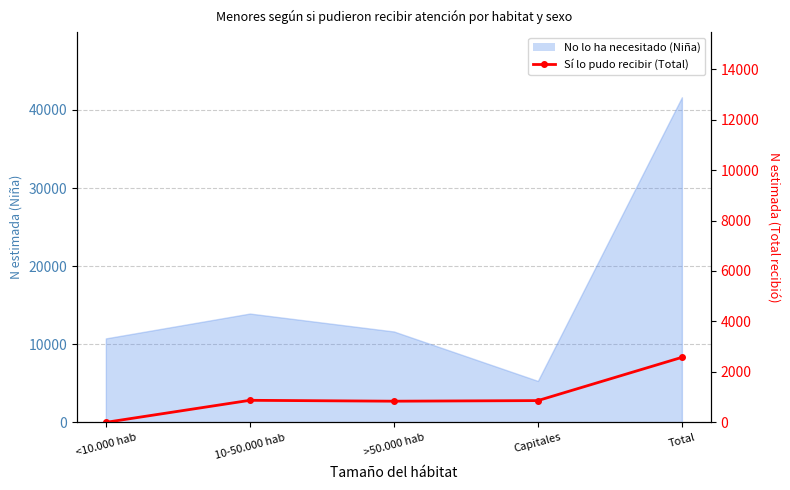

Between 10-50.000 hab and <10.000 hab, which is larger?

10-50.000 hab